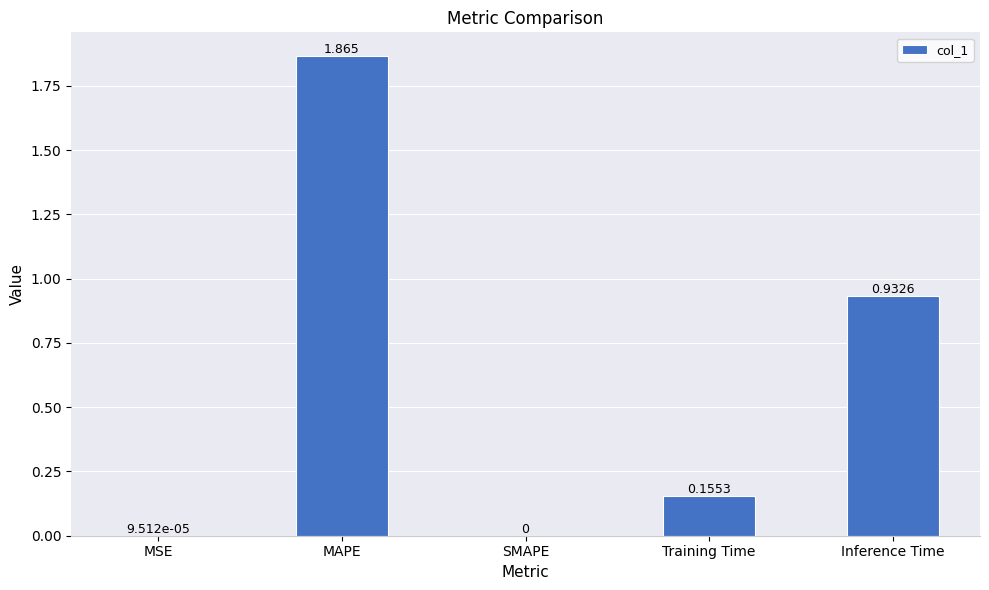

At which category does the chart reach its peak across all series?

MAPE